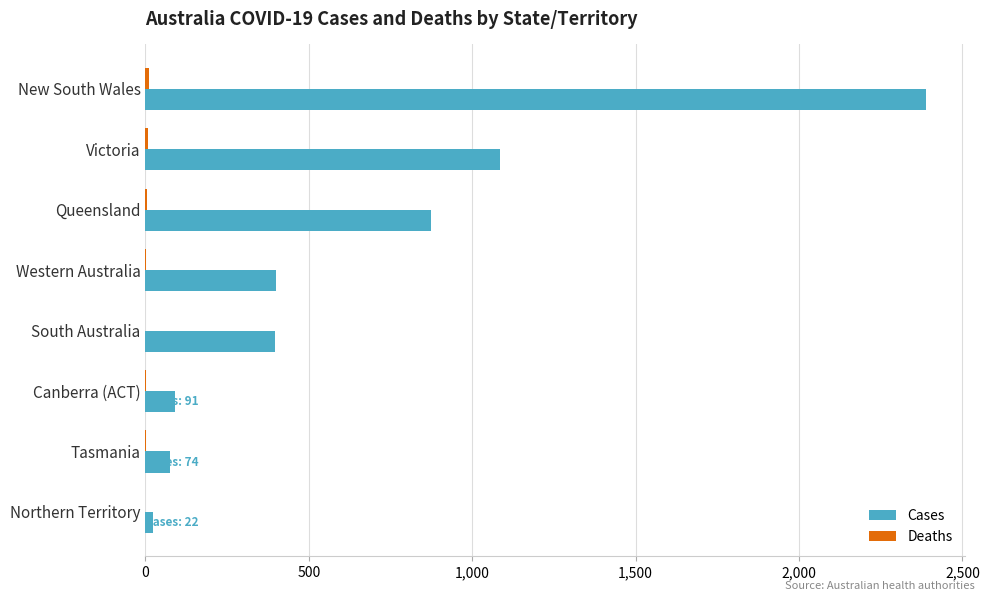

Which series changed the most between Western Australia and Northern Territory?

Cases